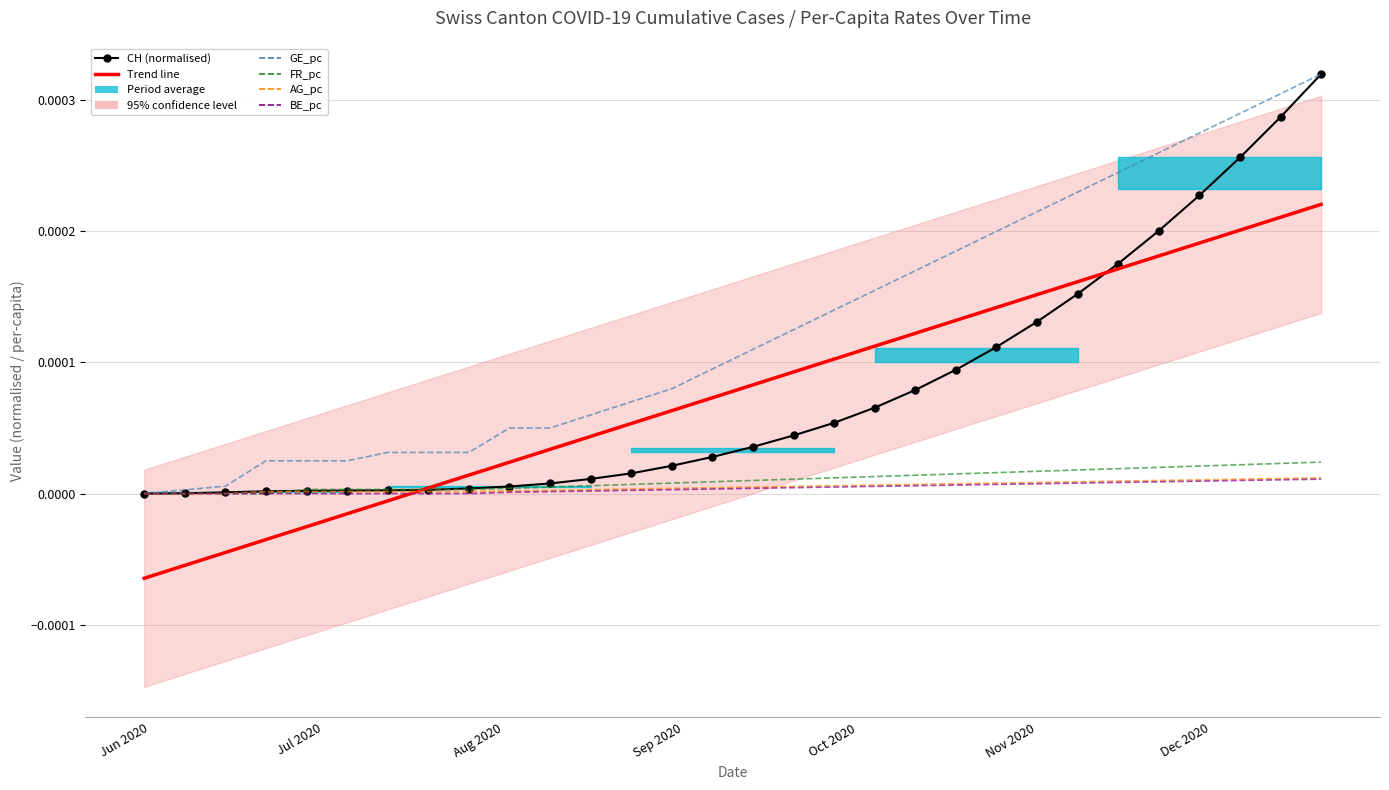

True or false: BE_pc and GE_pc cross at least once.

False